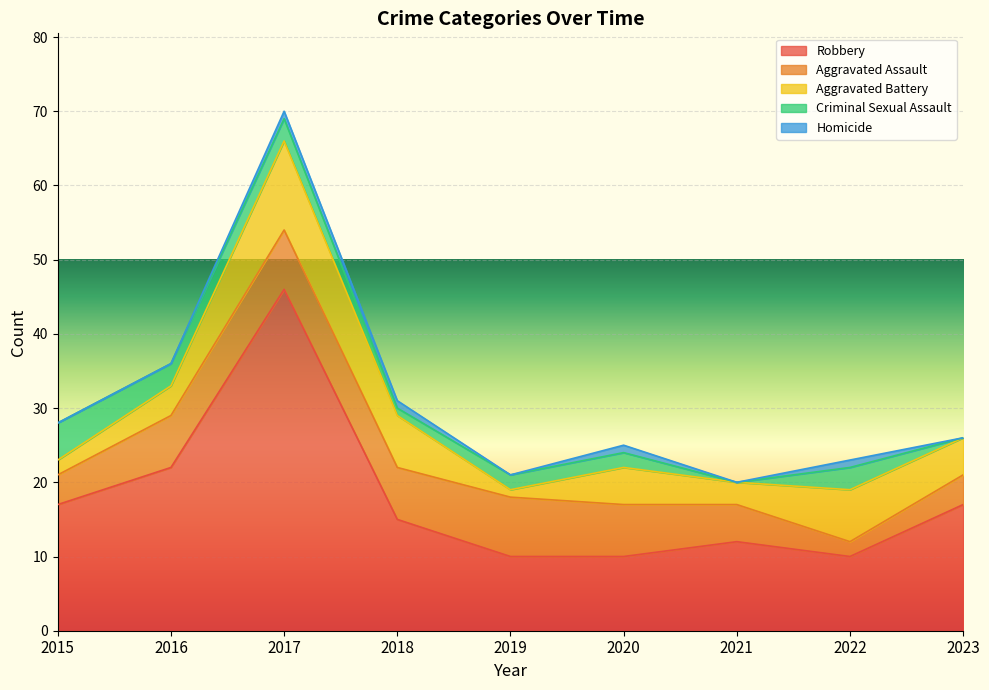

How many values in Criminal Sexual Assault are above zero?

7